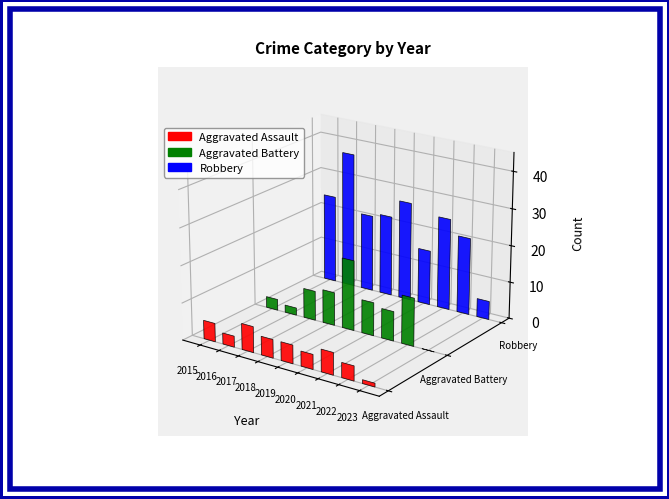

What are all the series names shown in the legend?

Aggravated Assault, Aggravated Battery, Robbery